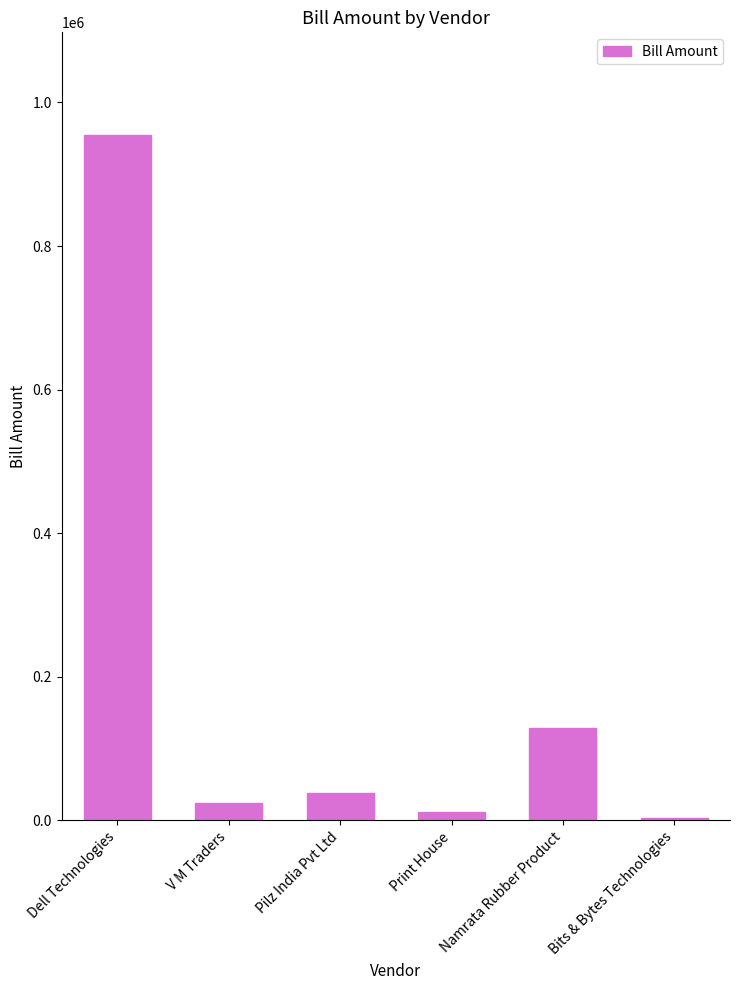

What position from the left is Pilz India Pvt Ltd?

3